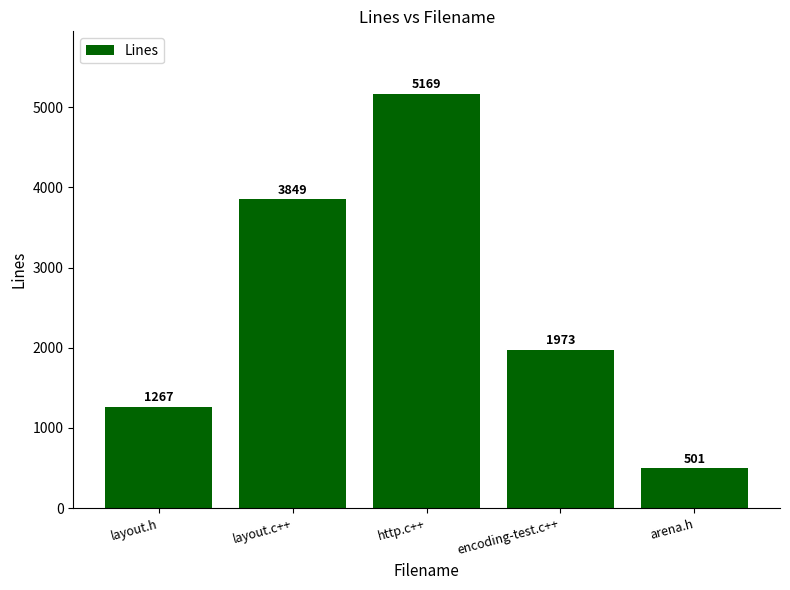

What is the approximate value at layout.h, to the nearest 100?

1300